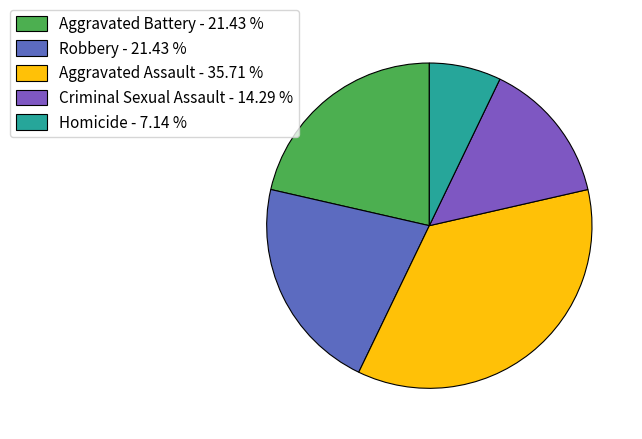

How many slices are in this pie chart?

5